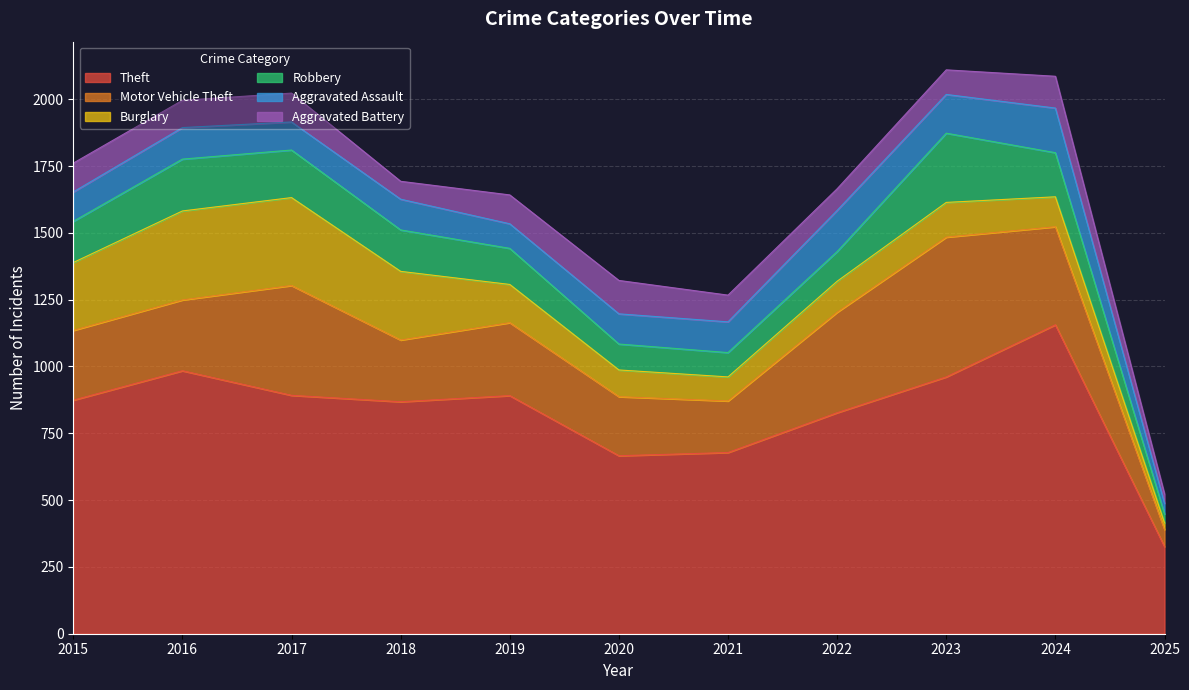

The Robbery series shows 171 at 2020. True or false?

False